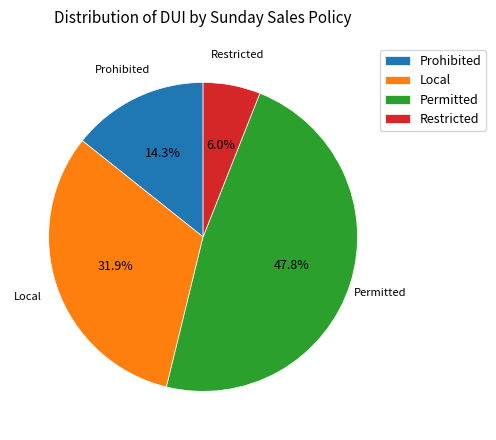

What percentage is the Restricted slice, to the nearest percent?

6%